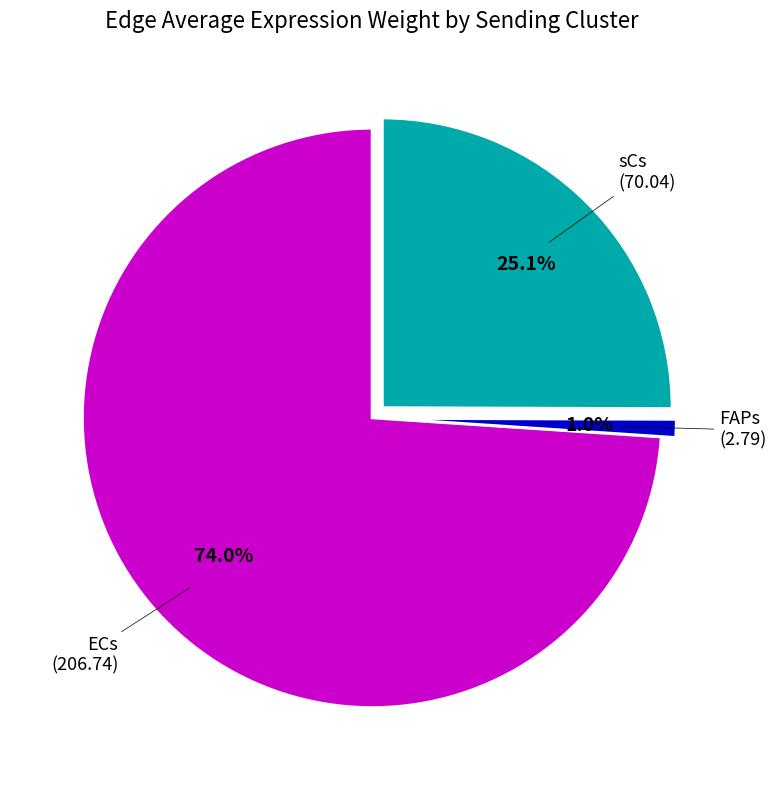

Is there any slice that represents more than half of the pie?

Yes